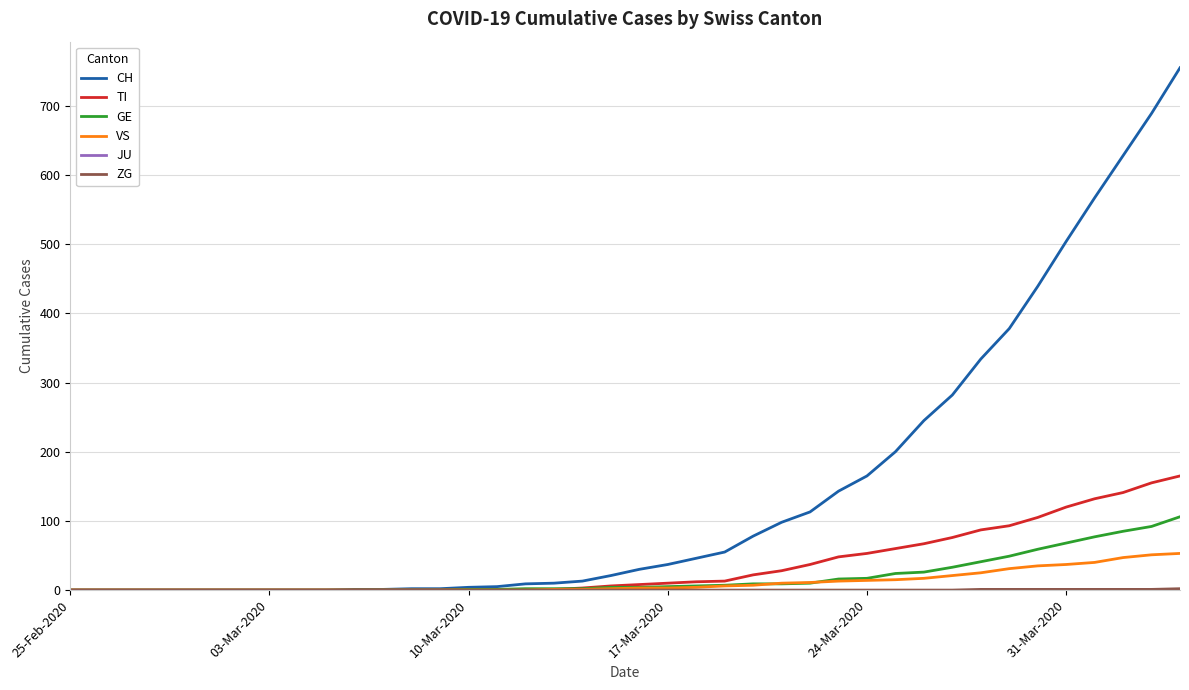

Which series has the largest total across all categories?

CH